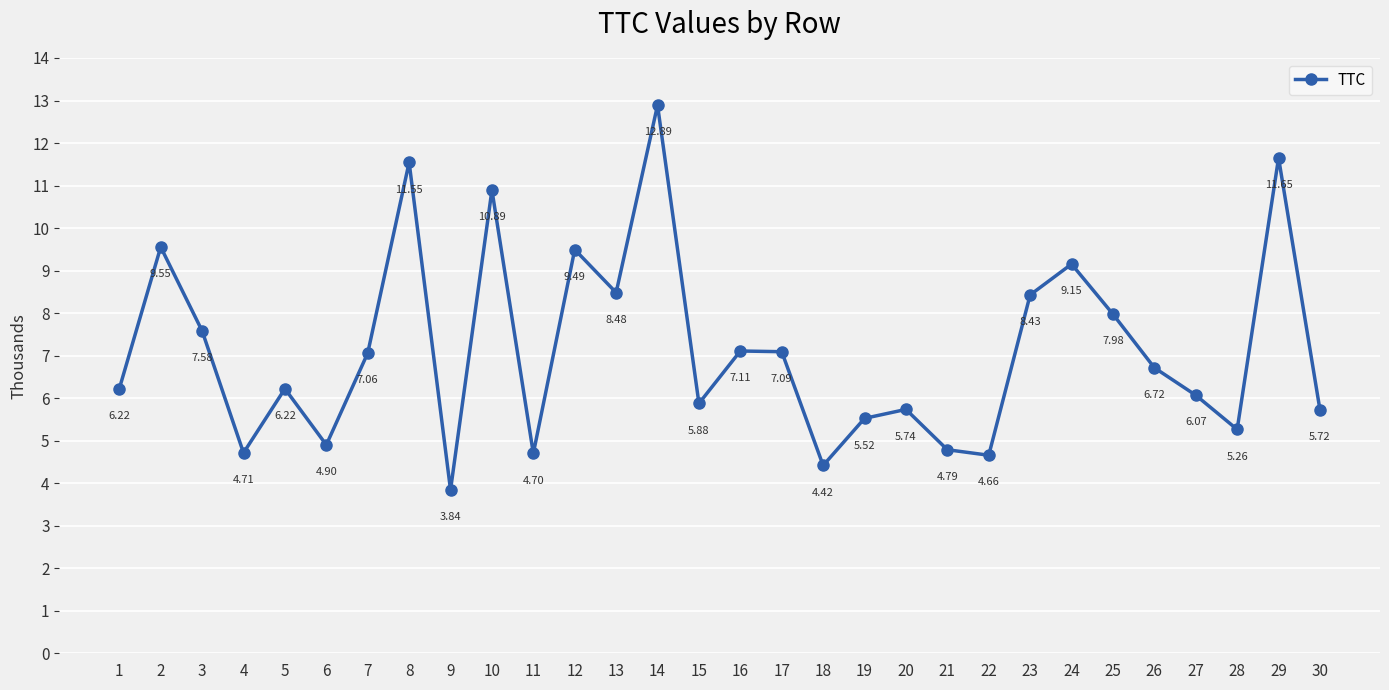

Where is the first local maximum?

2